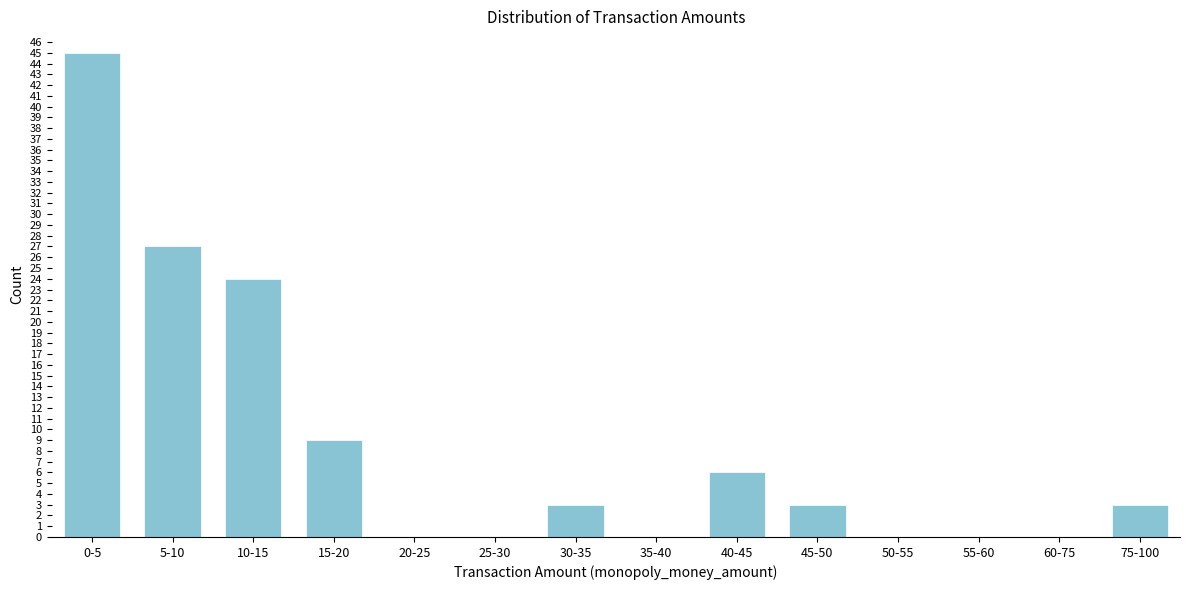

Reading right to left, transcribe all the data shown in this chart.

75-100=3	60-75=0	55-60=0	50-55=0	45-50=3	40-45=6	35-40=0	30-35=3	25-30=0	20-25=0	15-20=9	10-15=24	5-10=27	0-5=45